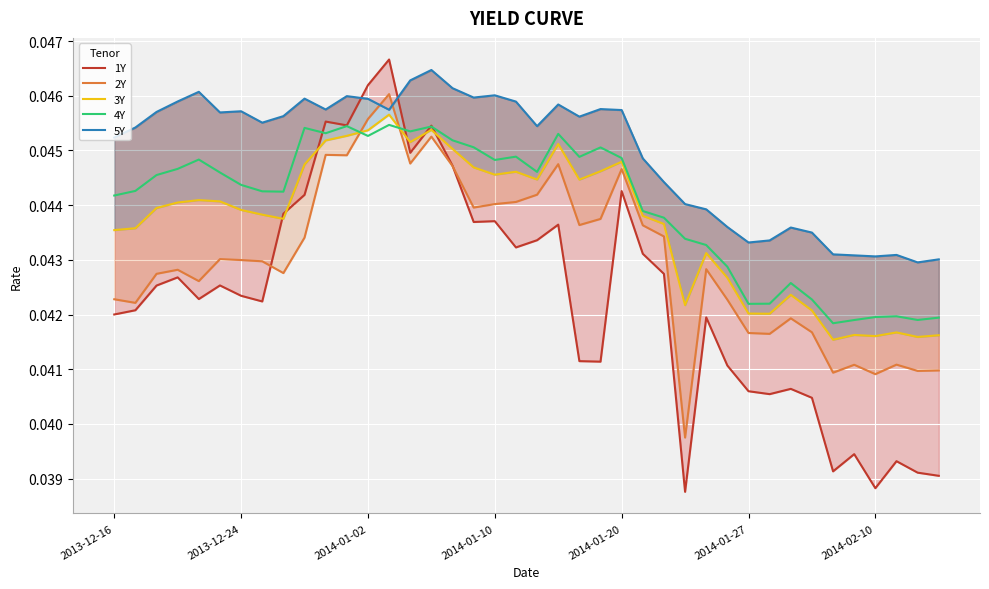

In 5Y, how many points are higher than both neighbors (excluding endpoints)?

10